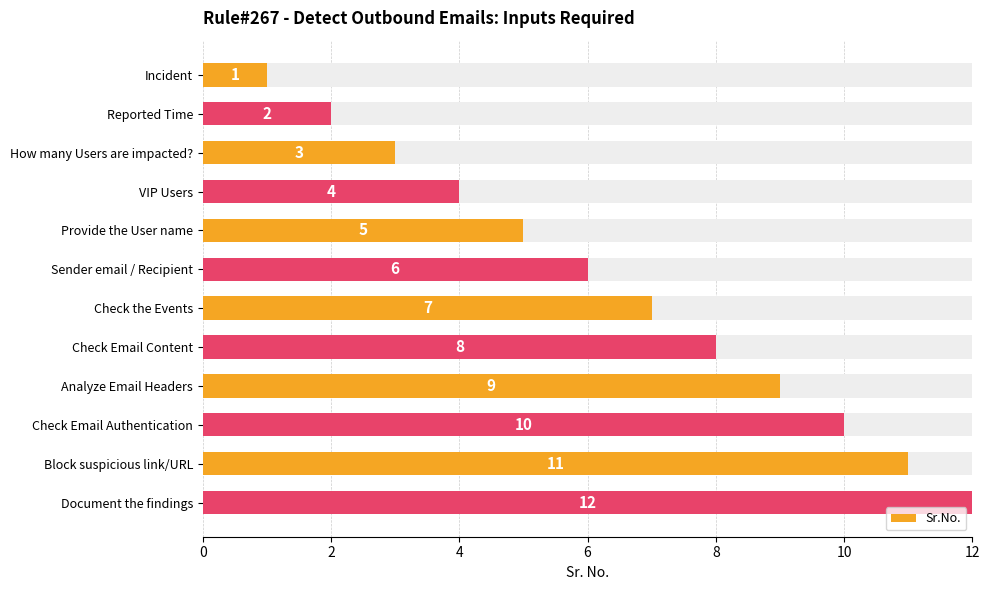

What is the sum of all values?

78